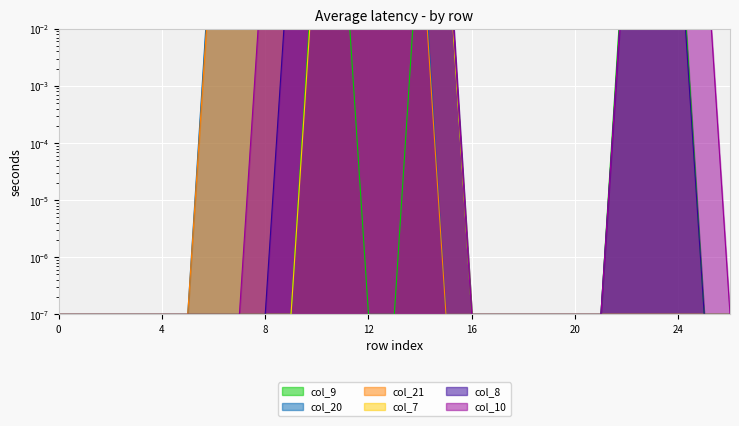

Does the chart display data point markers on the line(s)?

No